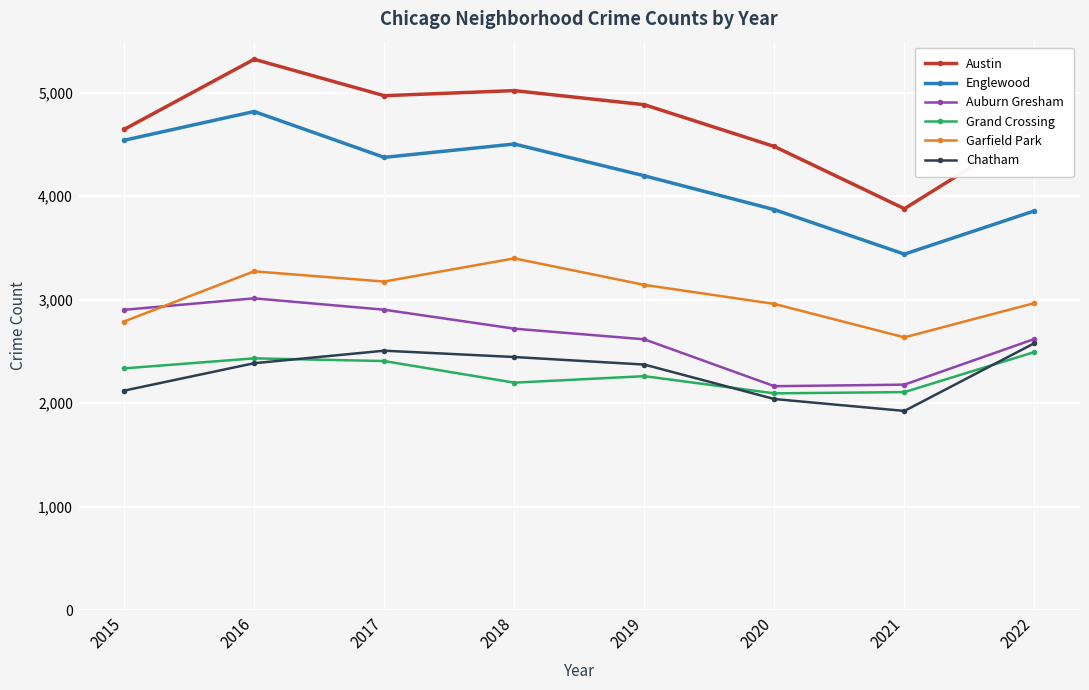

What is the highest value of the Garfield Park series?

3400